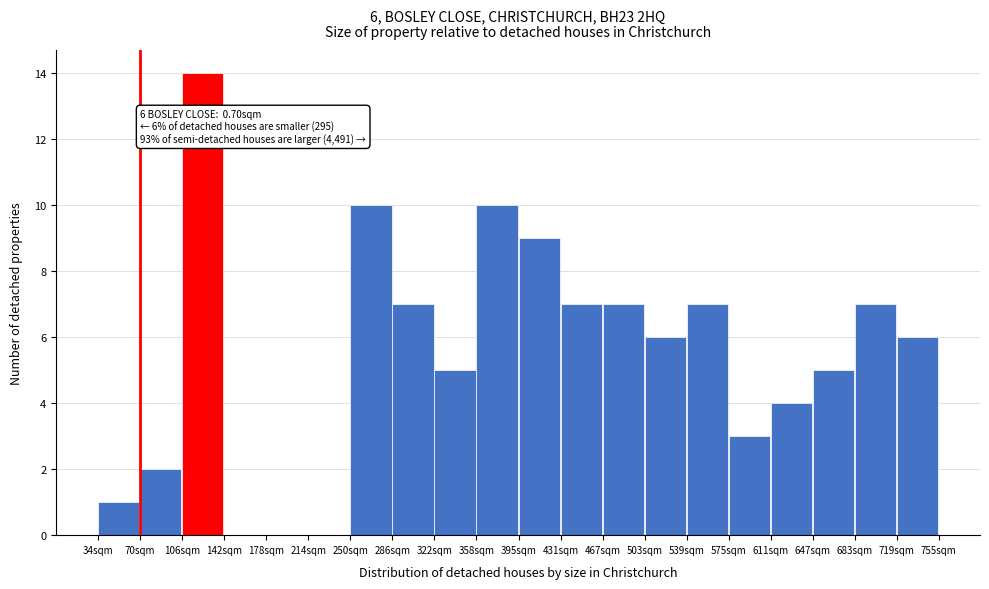

Reading left to right, transcribe all the data shown in this chart.

34sqm=1	70sqm=2	106sqm=14	142sqm=0	178sqm=0	214sqm=0	250sqm=10	286sqm=7	322sqm=5	358sqm=10	395sqm=9	431sqm=7	467sqm=7	503sqm=6	539sqm=7	575sqm=3	611sqm=4	647sqm=5	683sqm=7	719sqm=6